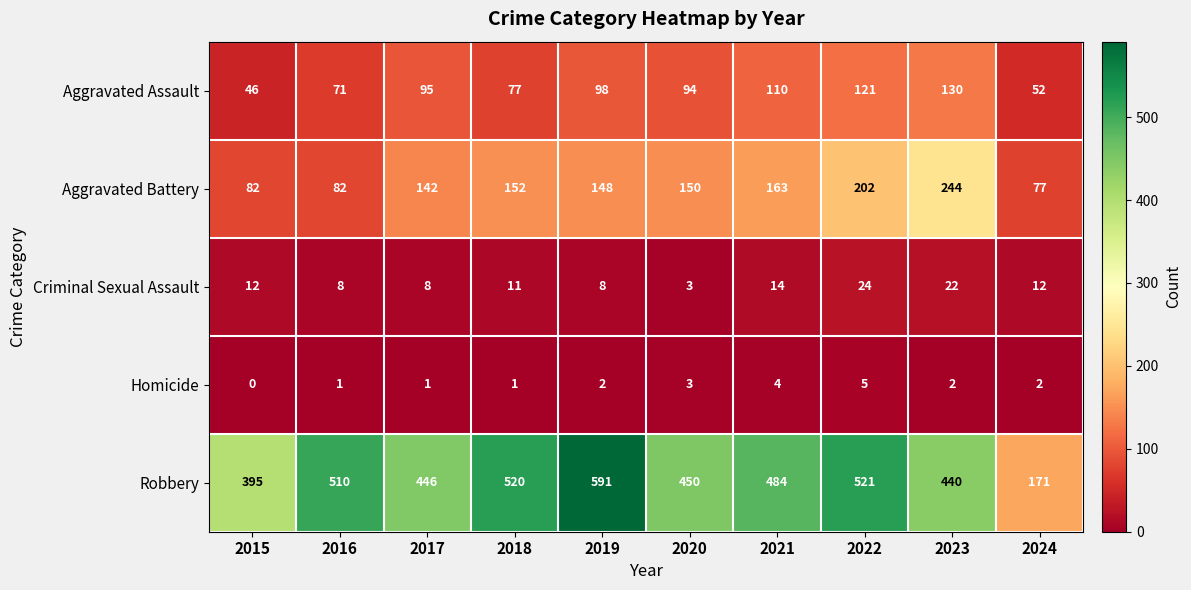

List the labels in order of Robbery value, smallest first.

2024, 2015, 2023, 2017, 2020, 2021, 2016, 2018, 2022, 2019